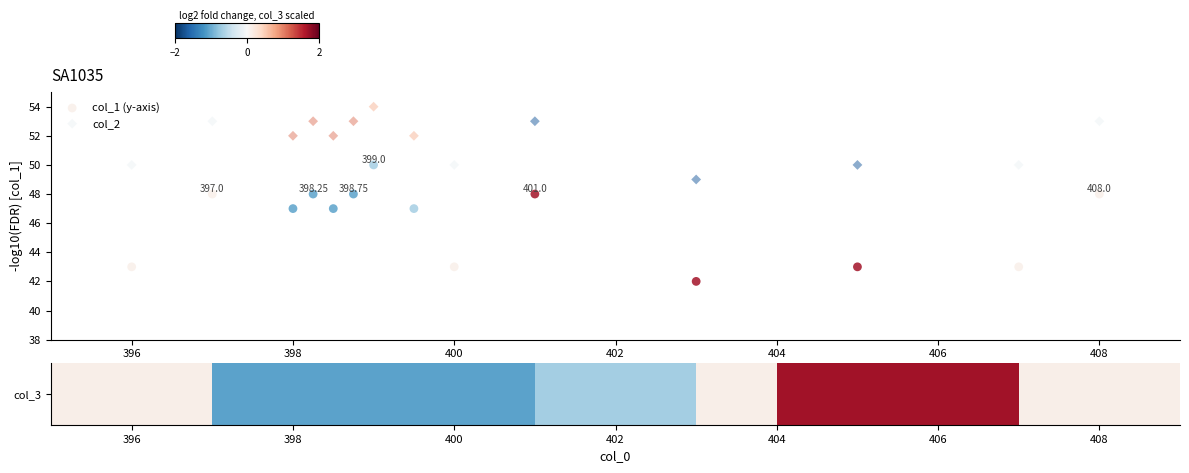

Which series reaches the minimum Y coordinate?

col_1 (y-axis)